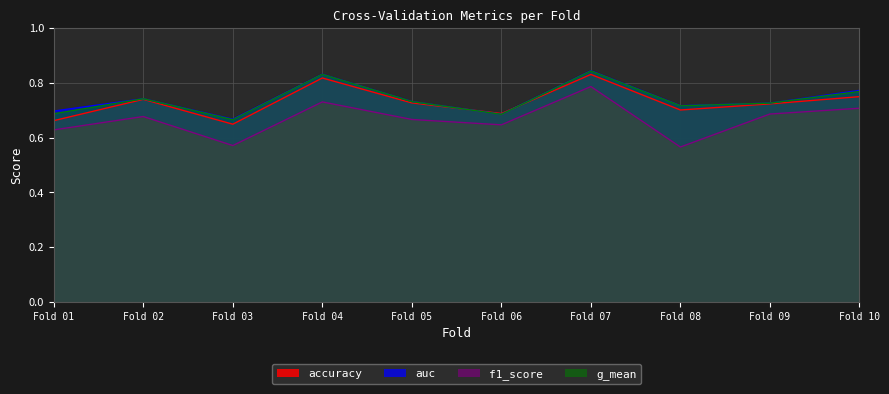

True or false: g_mean and auc intersect in this chart.

False